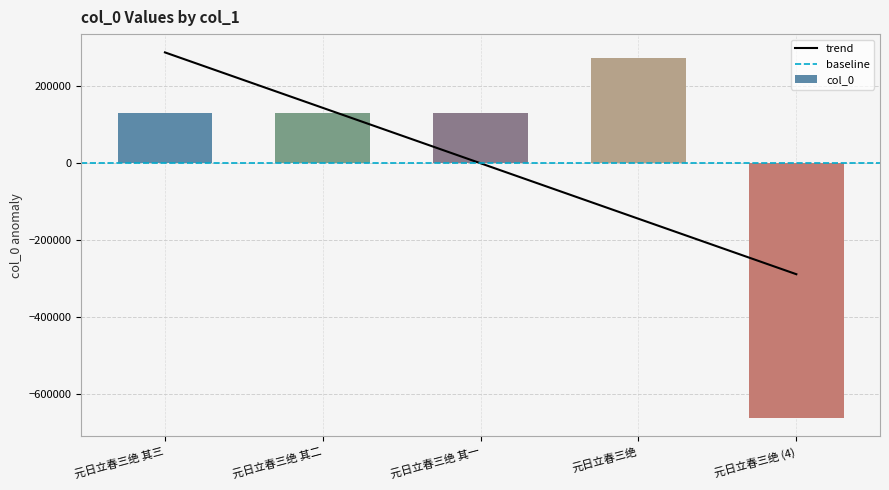

How many data points does each series have?

5